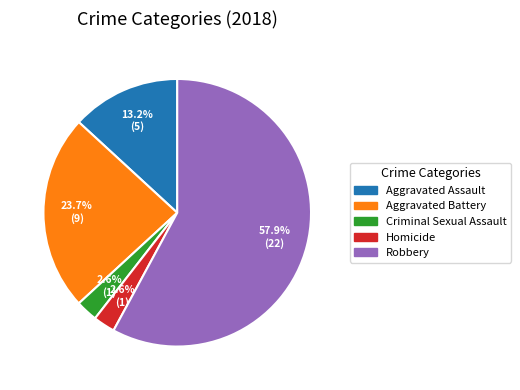

Which category has the biggest portion of the pie?

Robbery